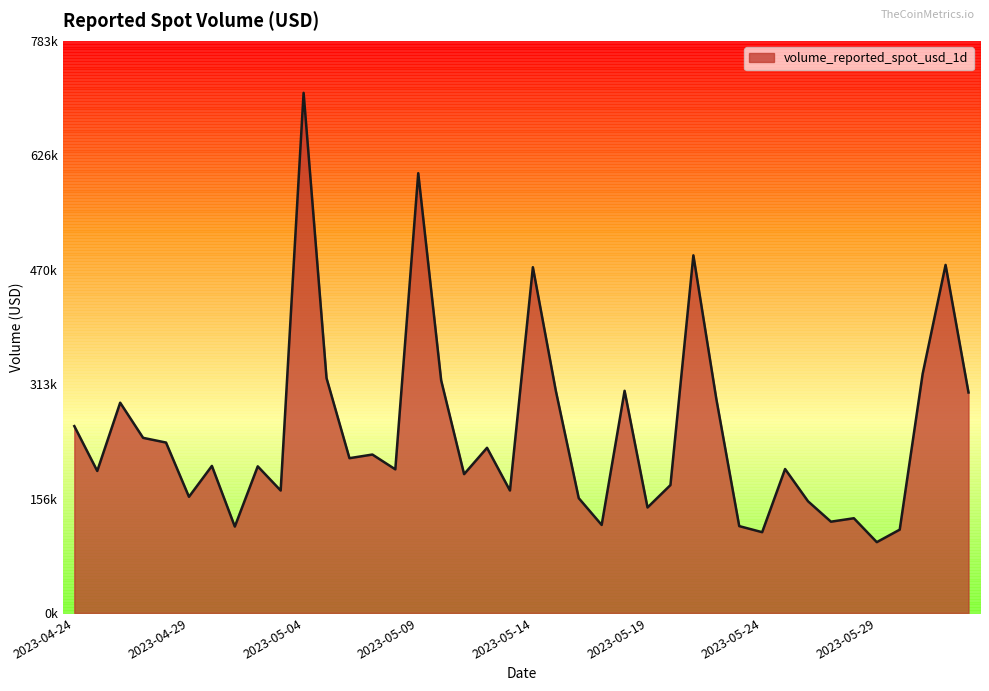

Where does the data first go above 201353?

2023-04-24